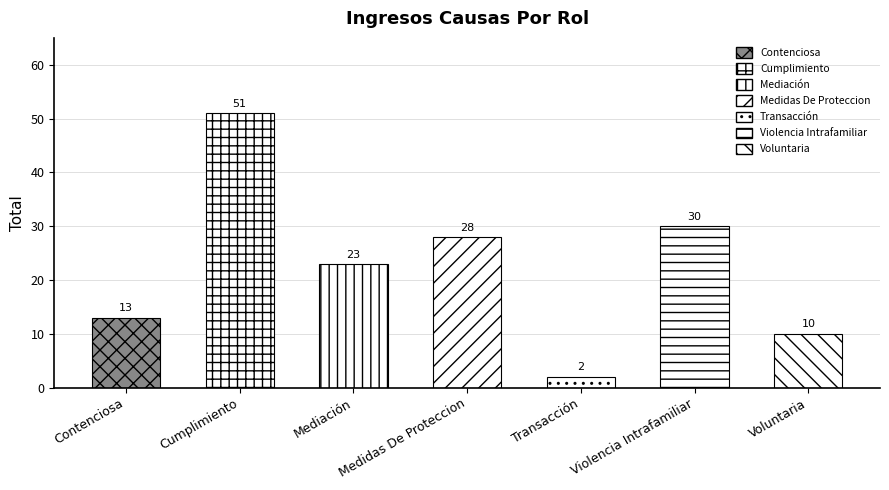

List the labels in order of value, largest first.

Cumplimiento, Violencia Intrafamiliar, Medidas De Proteccion, Mediación, Contenciosa, Voluntaria, Transacción